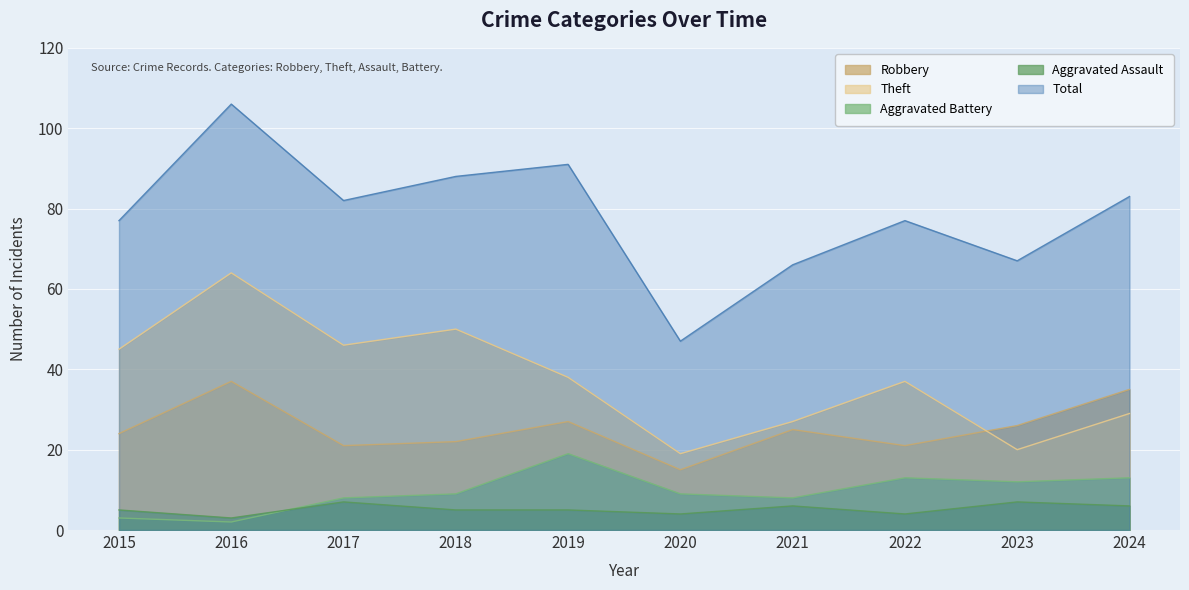

Count the number of categories in the chart.

10